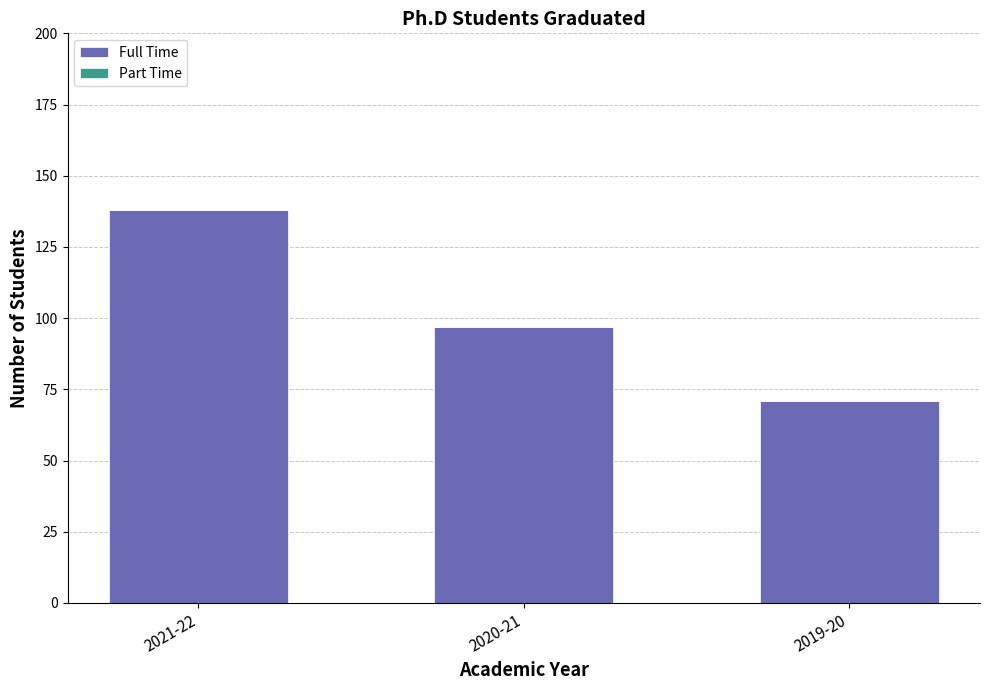

At which category does the chart reach its peak across all series?

2021-22